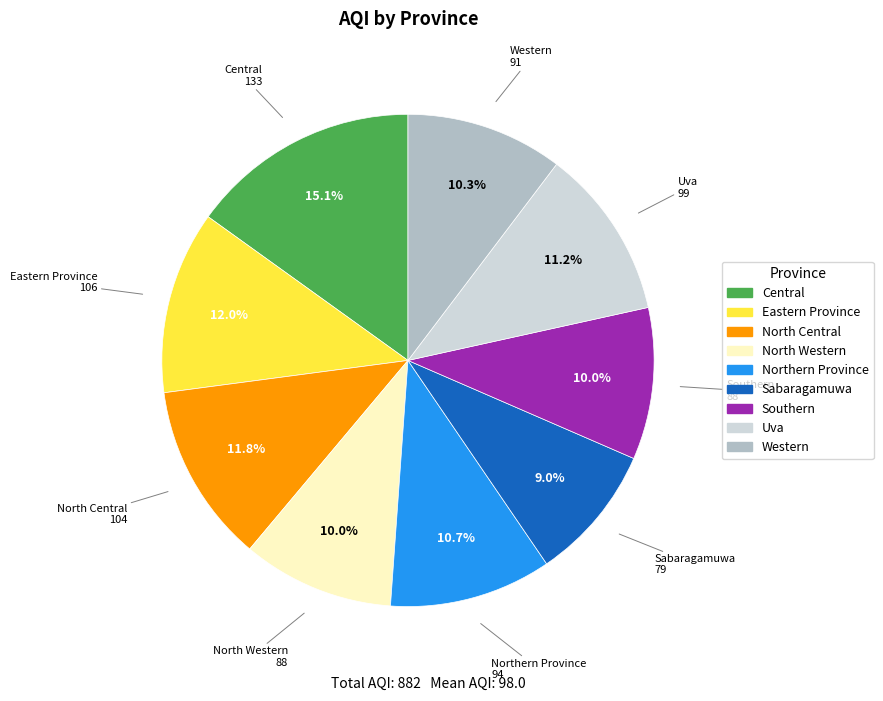

Which slice is the largest?

Central